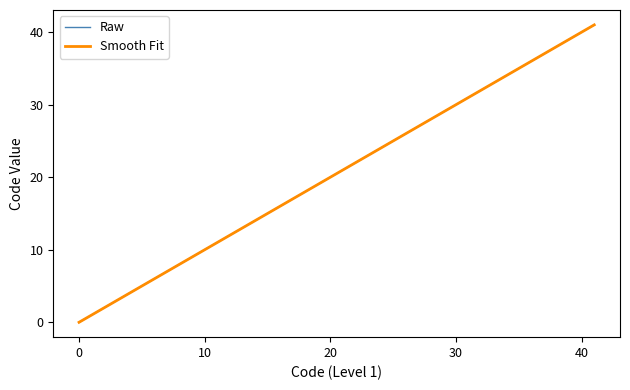

How many lines are shown in the chart?

1